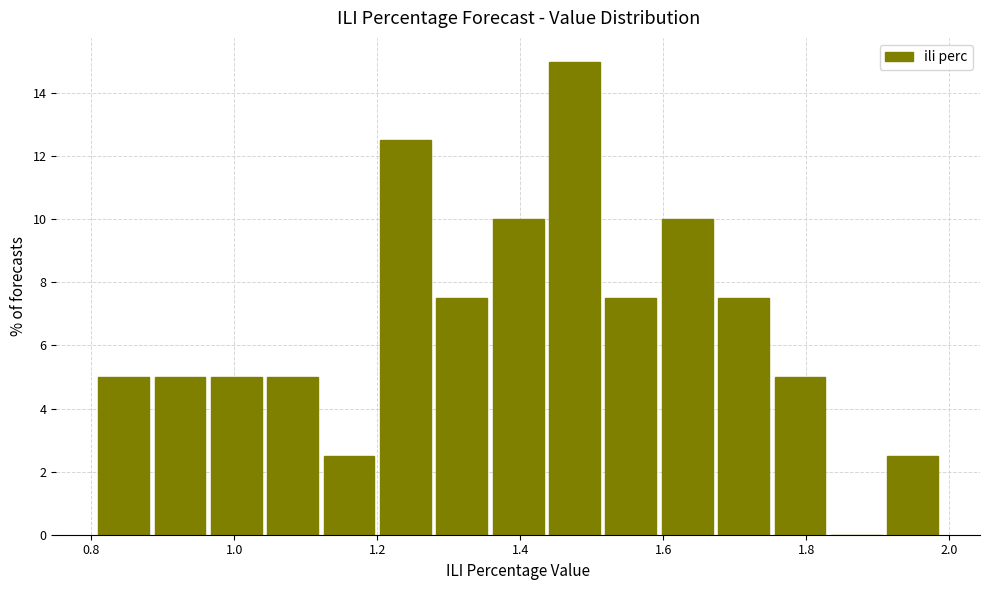

Around what value on the x-axis is the tallest bar? Give the approximate position of its centre, as read against the axis.

1.48